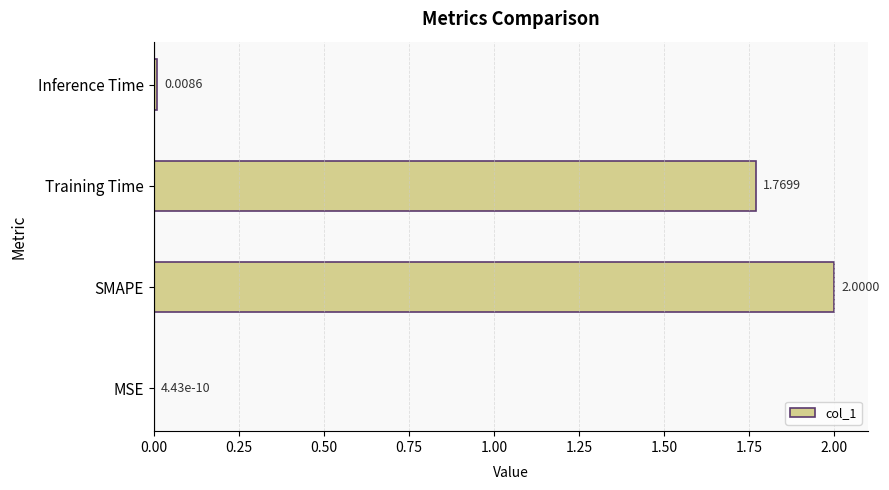

Where is the data nearest to the value 1?

Training Time